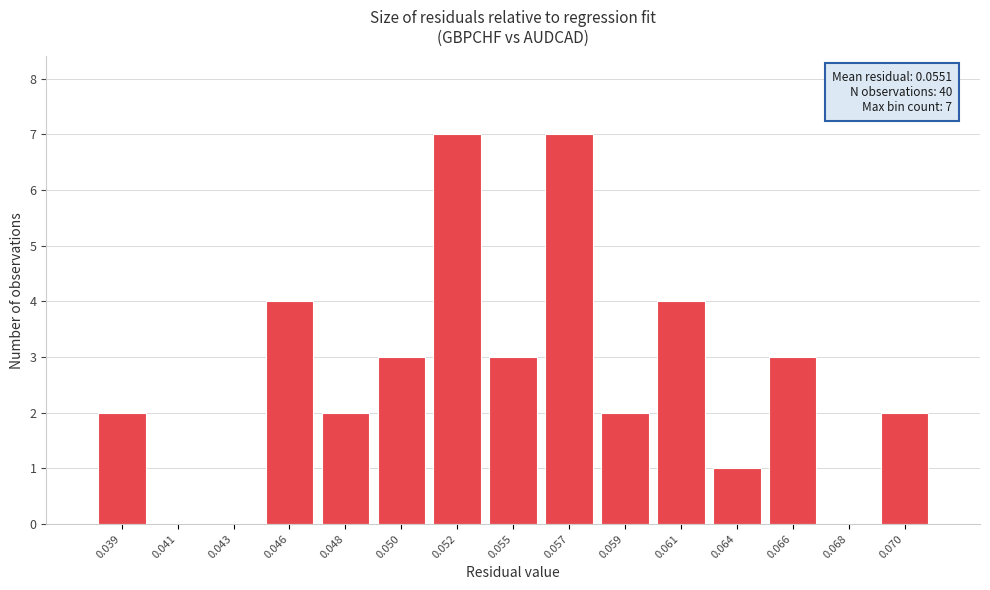

Reading left to right, list all the values displayed in this chart.

0.039=2	0.041=0	0.043=0	0.046=4	0.048=2	0.050=3	0.052=7	0.055=3	0.057=7	0.059=2	0.061=4	0.064=1	0.066=3	0.068=0	0.070=2